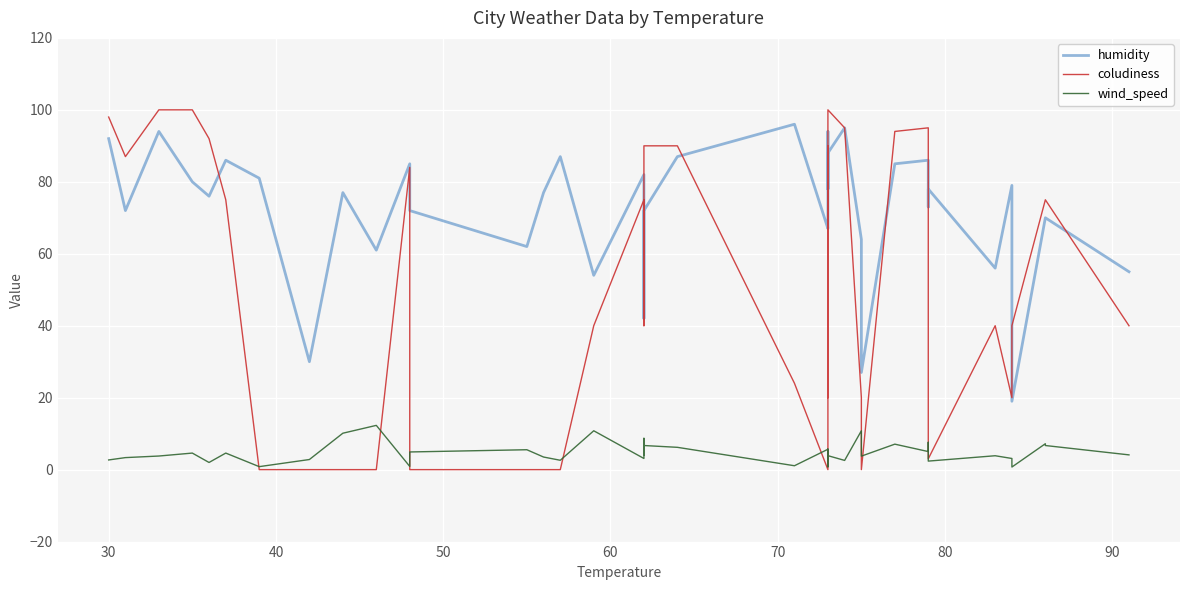

What is the difference between the maximum and minimum values in the humidity series?

77.0